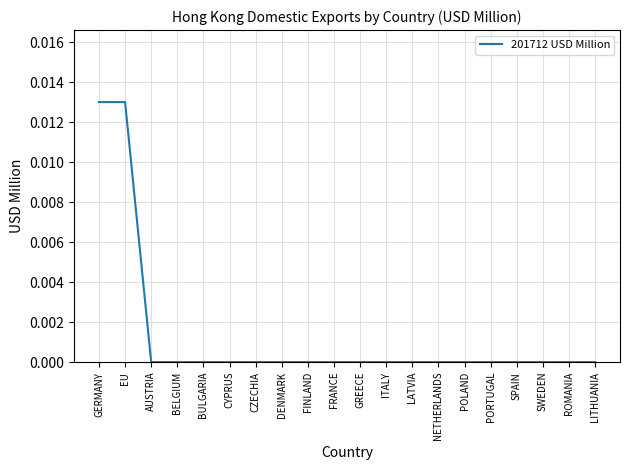

The chart shows a value of 0.0 at ITALY. True or false?

True